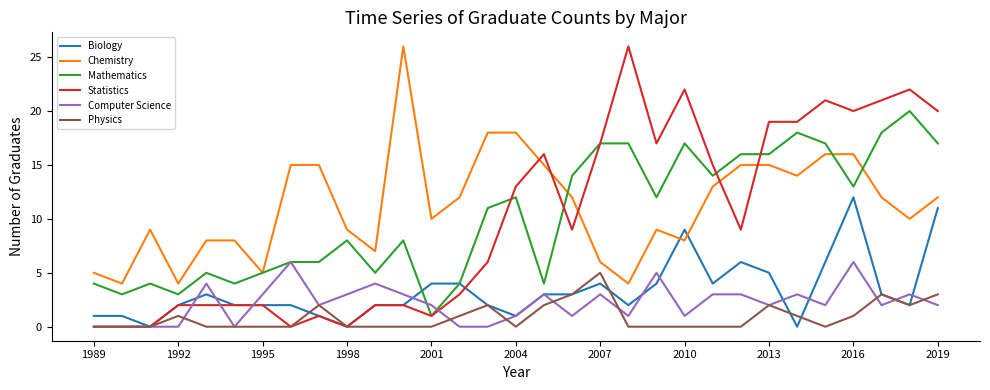

True or false: Physics and Chemistry cross at least once.

False